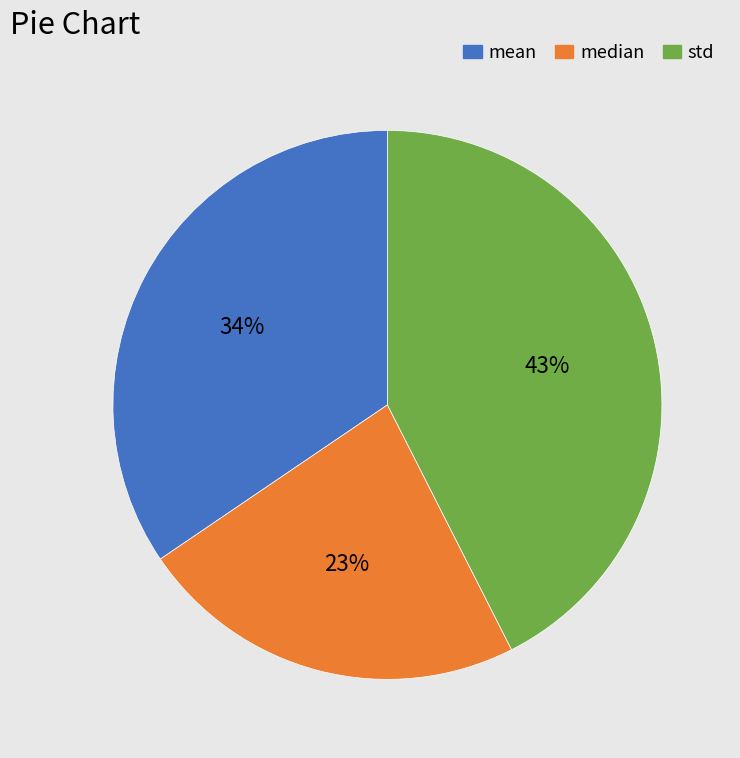

To the nearest percent, what is the average slice percentage?

33%